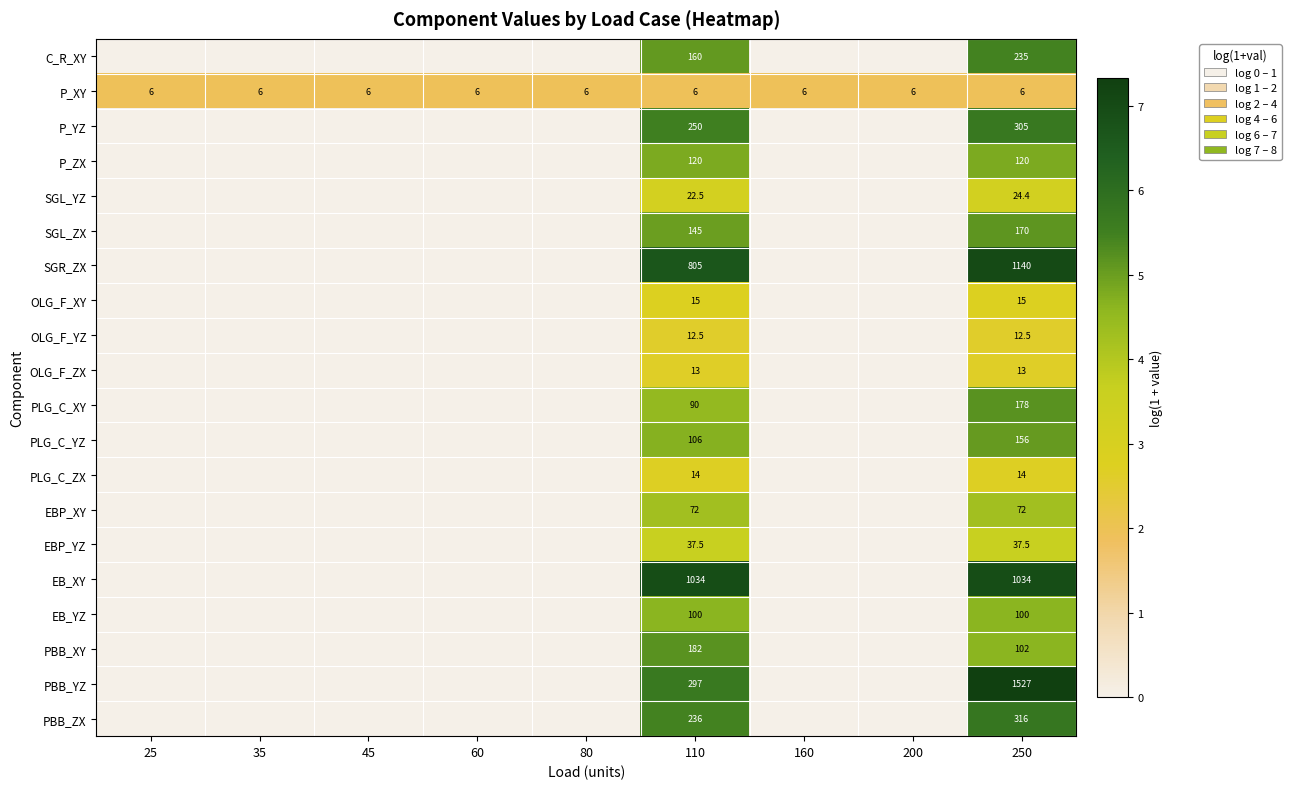

The value of EB_YZ at 250 is 149.4. True or false?

False